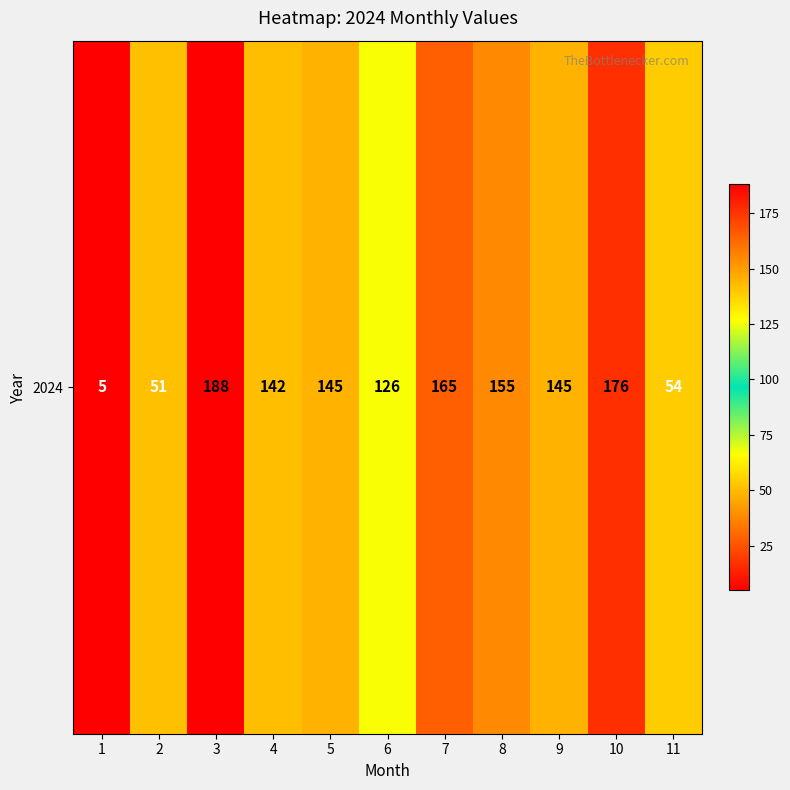

What is the average value?

123